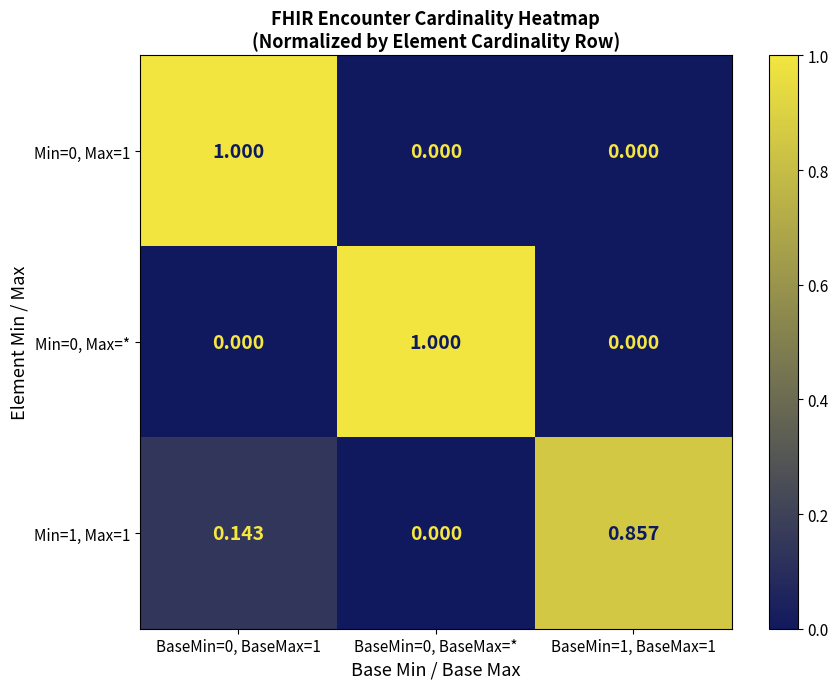

How many series are shown in this chart?

3